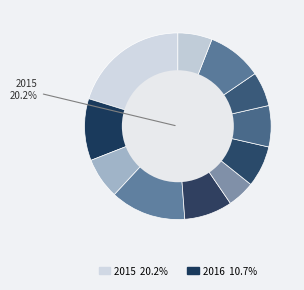

To the nearest percent, what percentage of the pie is 2019?

8%